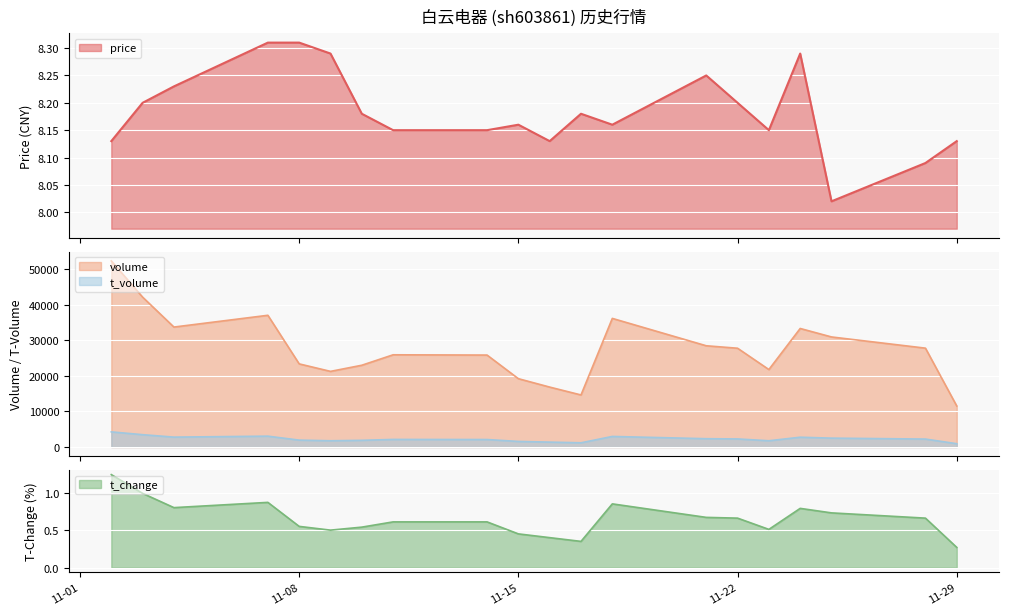

What is the difference between the maximum and minimum values in the price series?

0.3